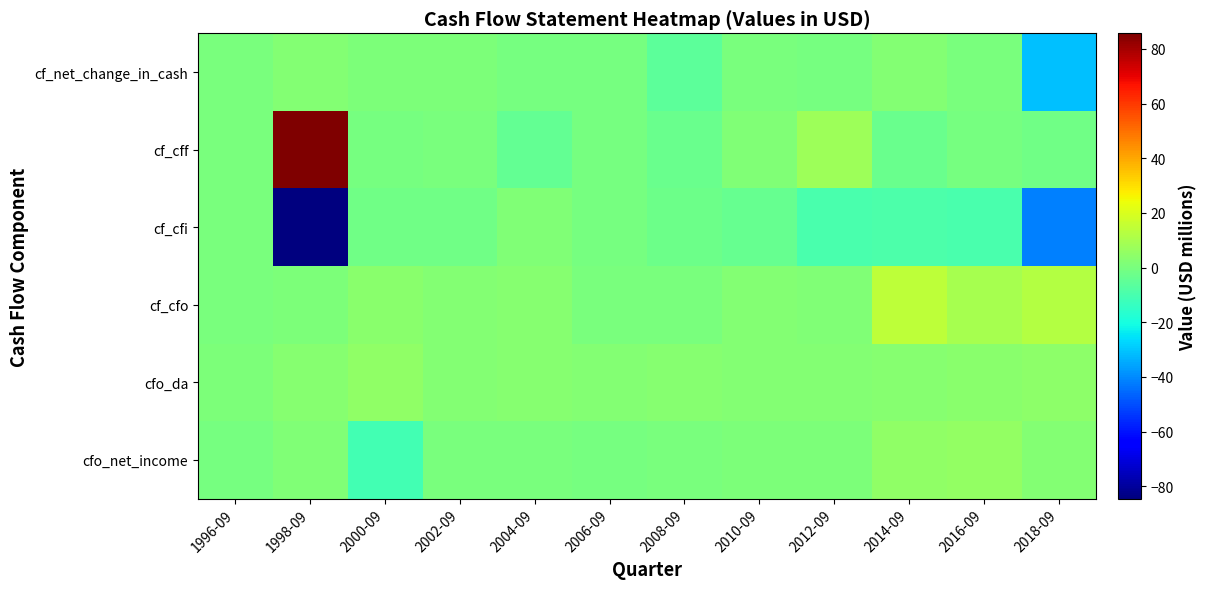

What is the minimum value shown in the chart?

-84.5